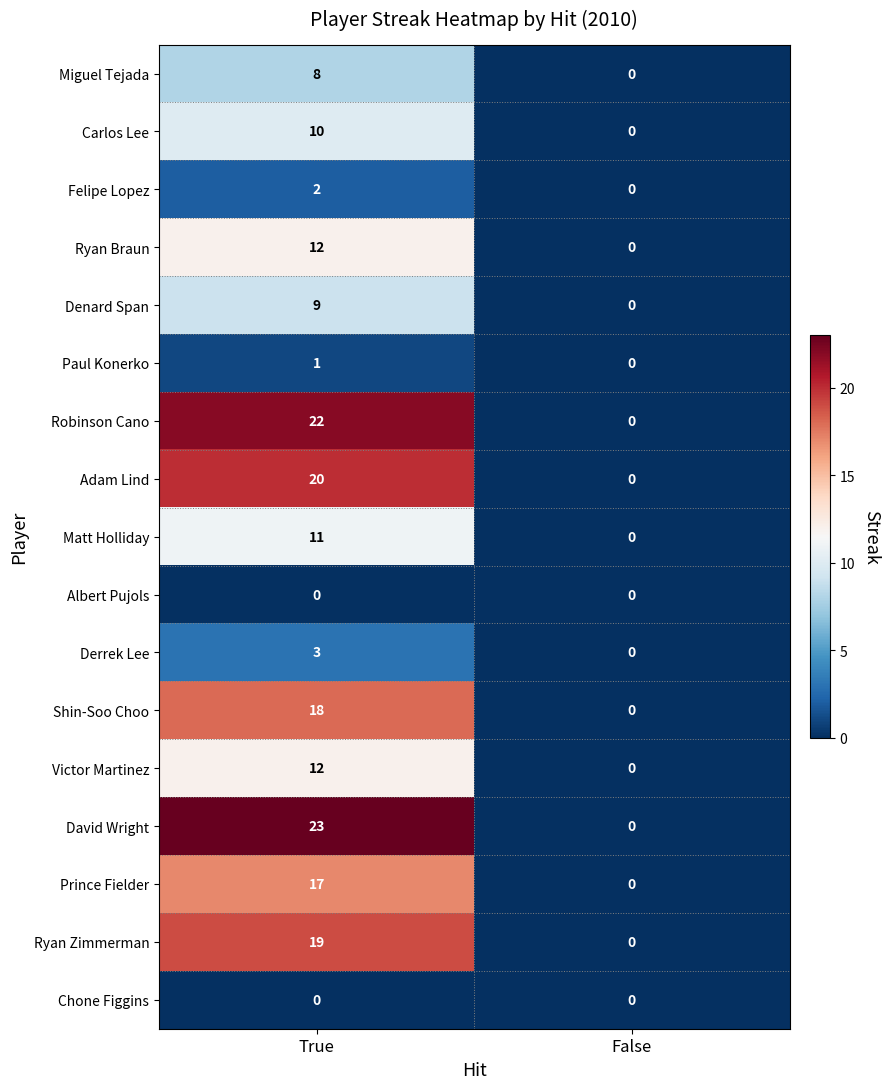

At which label is Prince Fielder closest to 8?

False